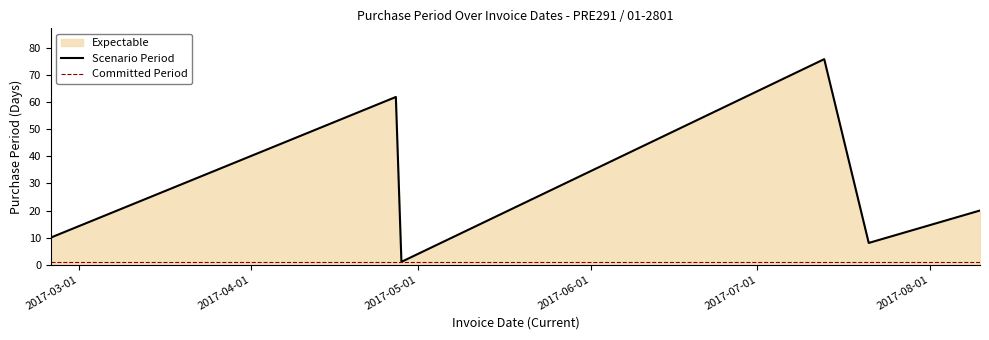

List the labels in order of value, smallest first.

2017-04-28, 2017-07-21, 2017-02-24, 2017-08-10, 2017-04-27, 2017-07-13